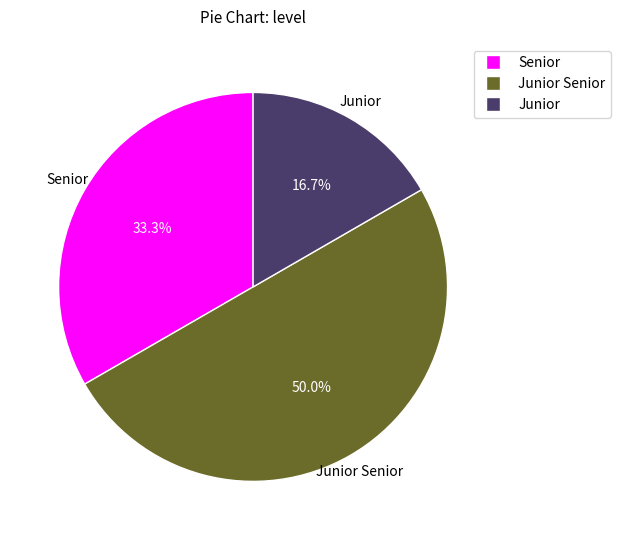

Count the number of slices in the pie.

3